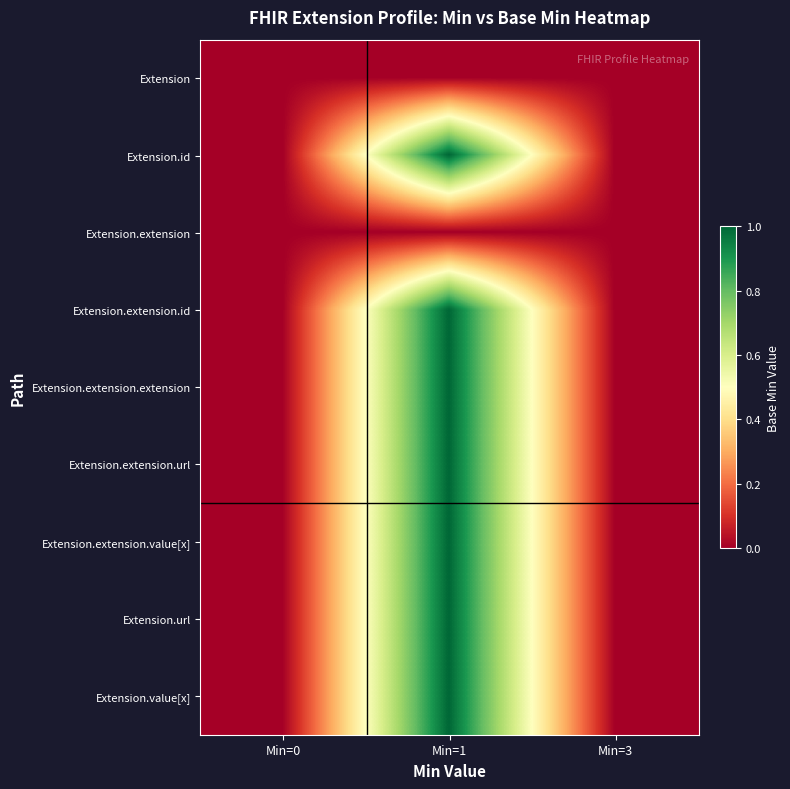

Which category has the lowest value across all series?

Min=0